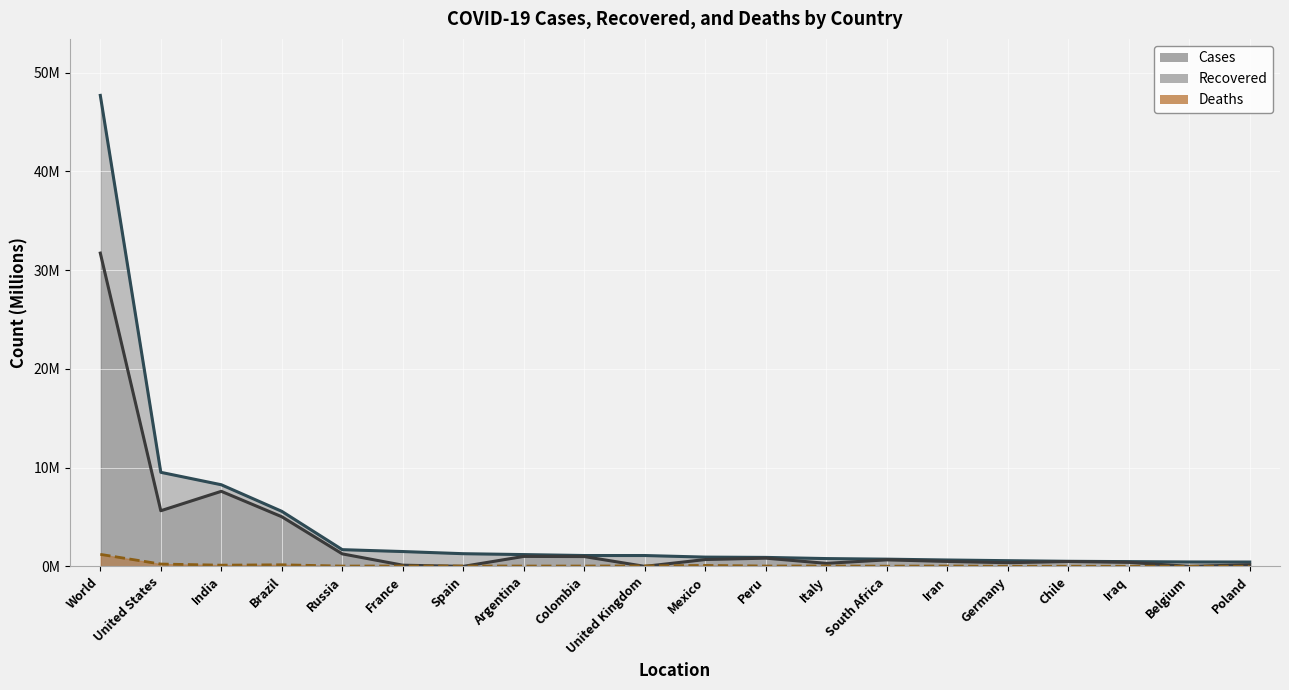

What is the label of the 5th point from the right?

Germany